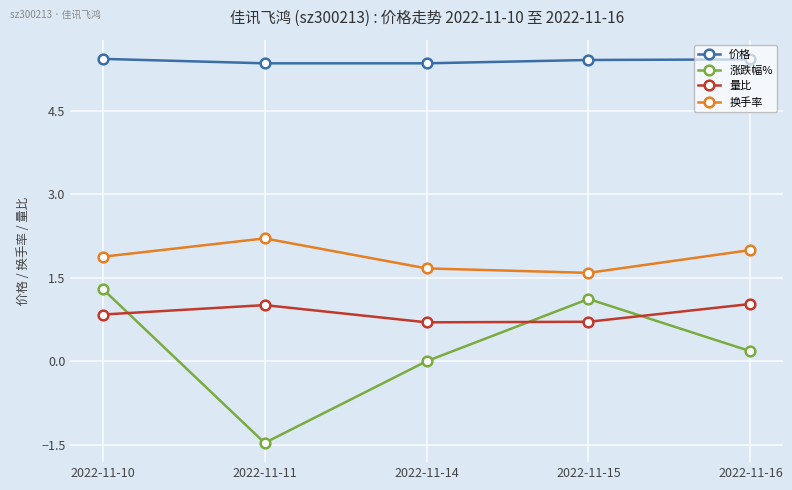

Count the number of categories in the chart.

5